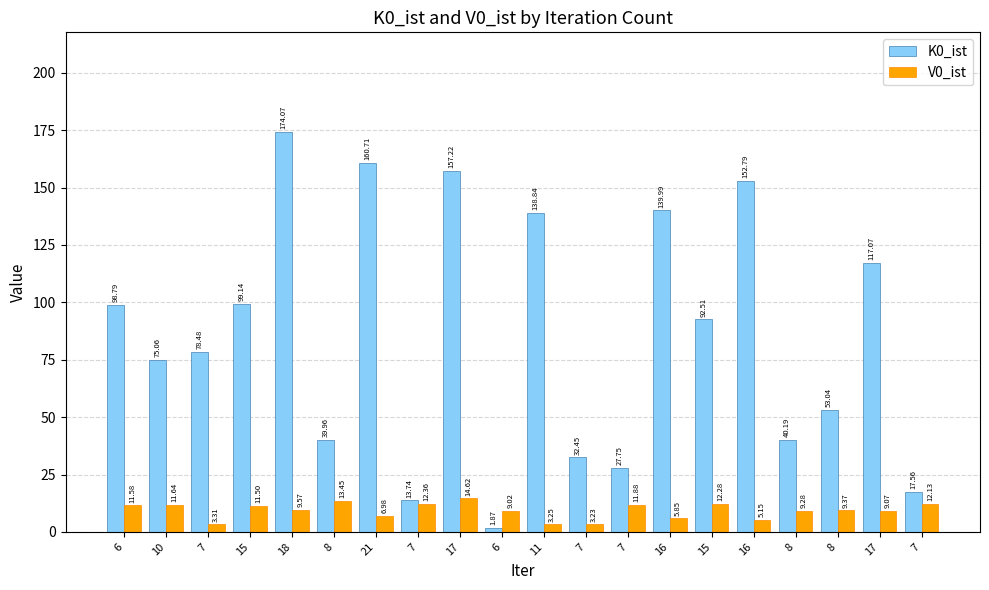

What is the difference between the second highest and minimum values in the V0_ist series?

10.2